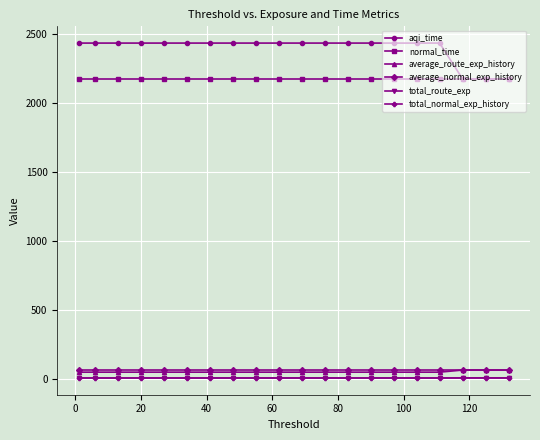

Which series has the widest spread of values?

aqi_time